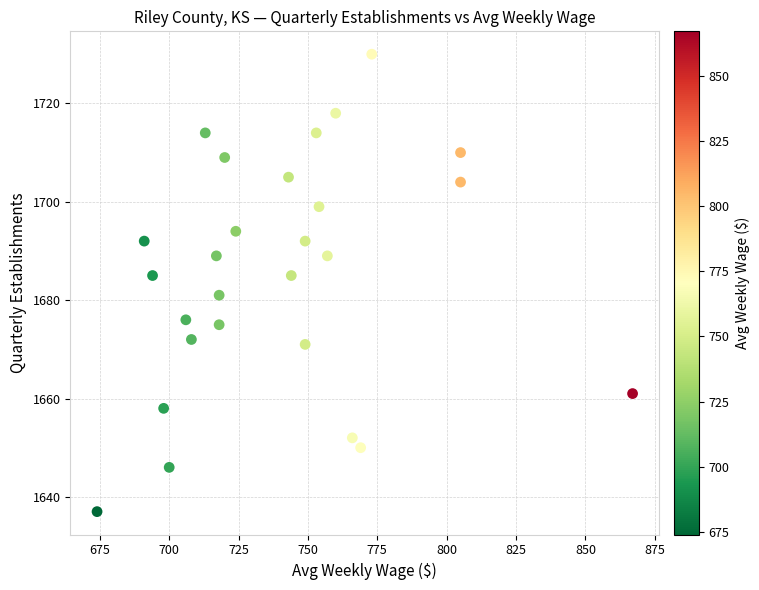

What is the range of Y values (max minus min)?

93